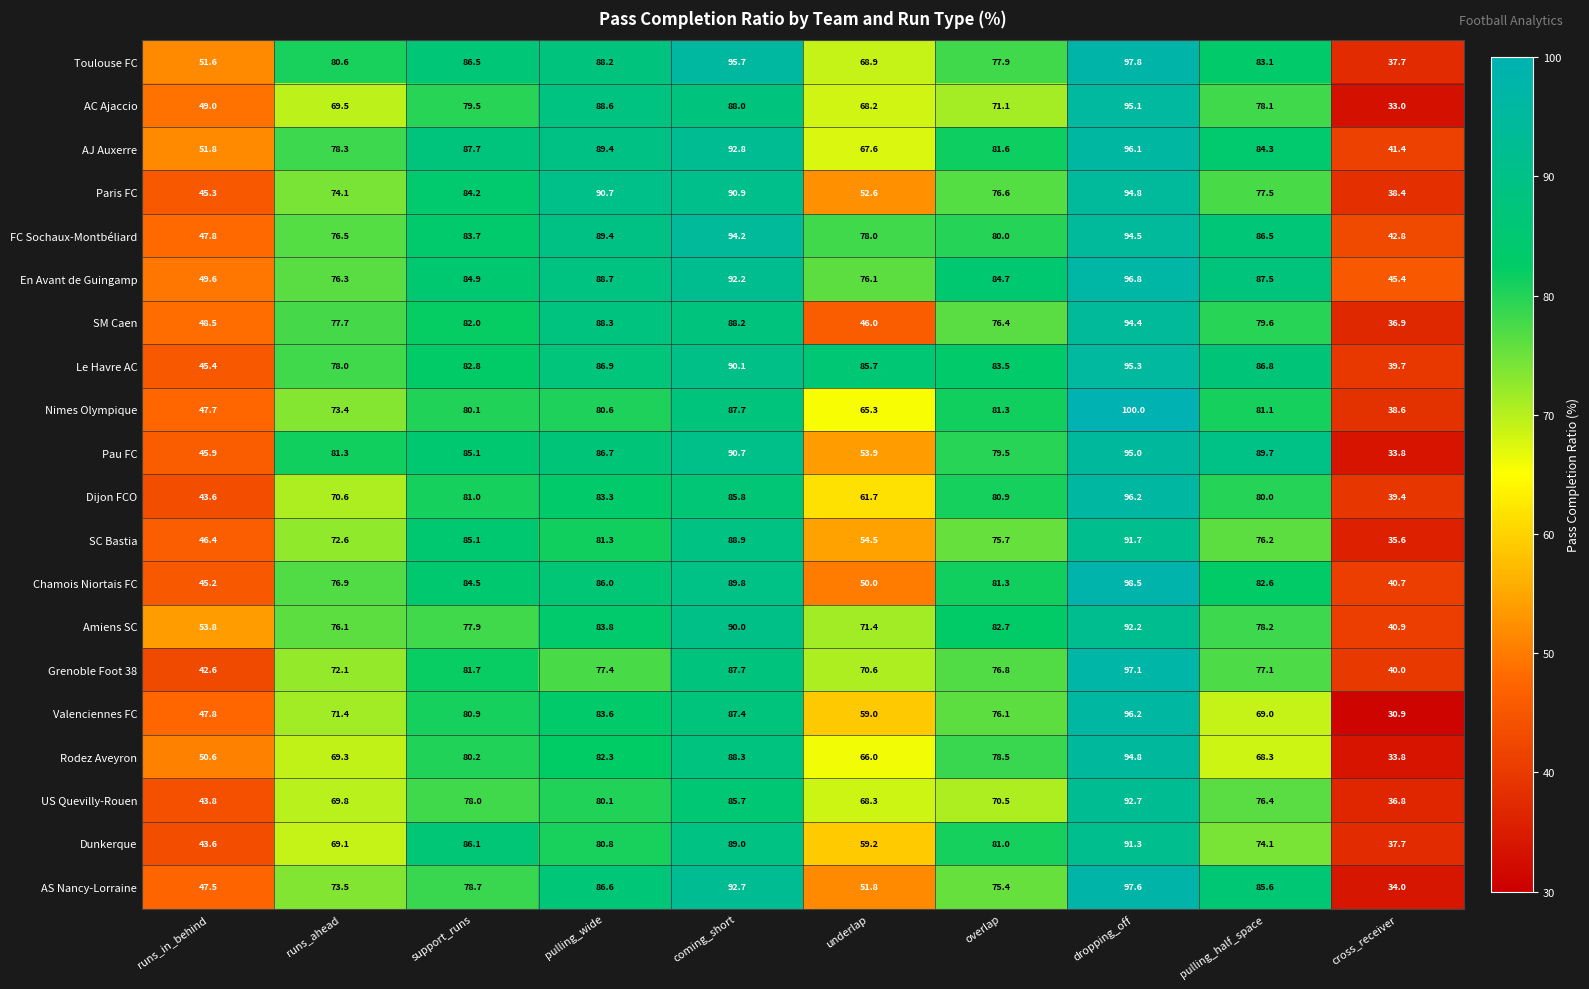

Which series has the largest range (max minus min)?

Valenciennes FC